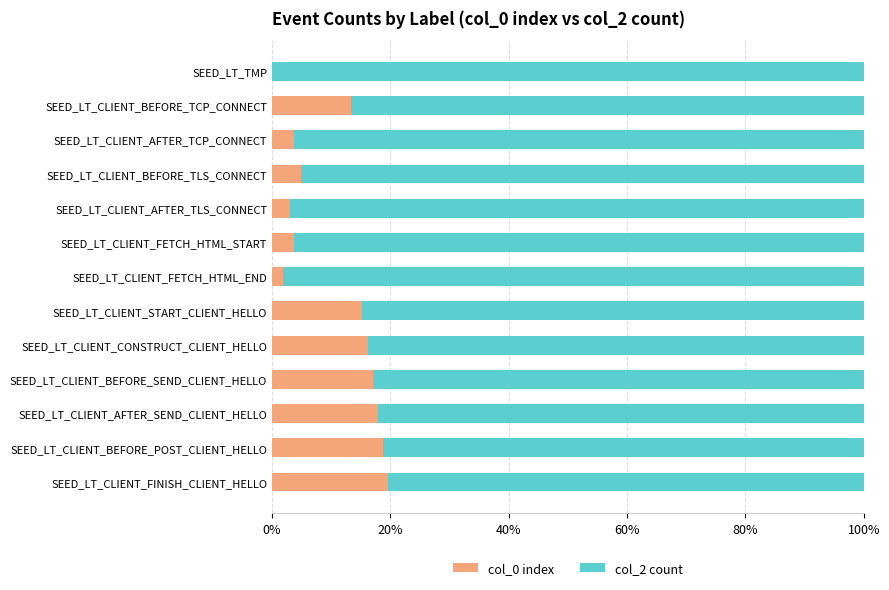

How many groups of bars are there?

13